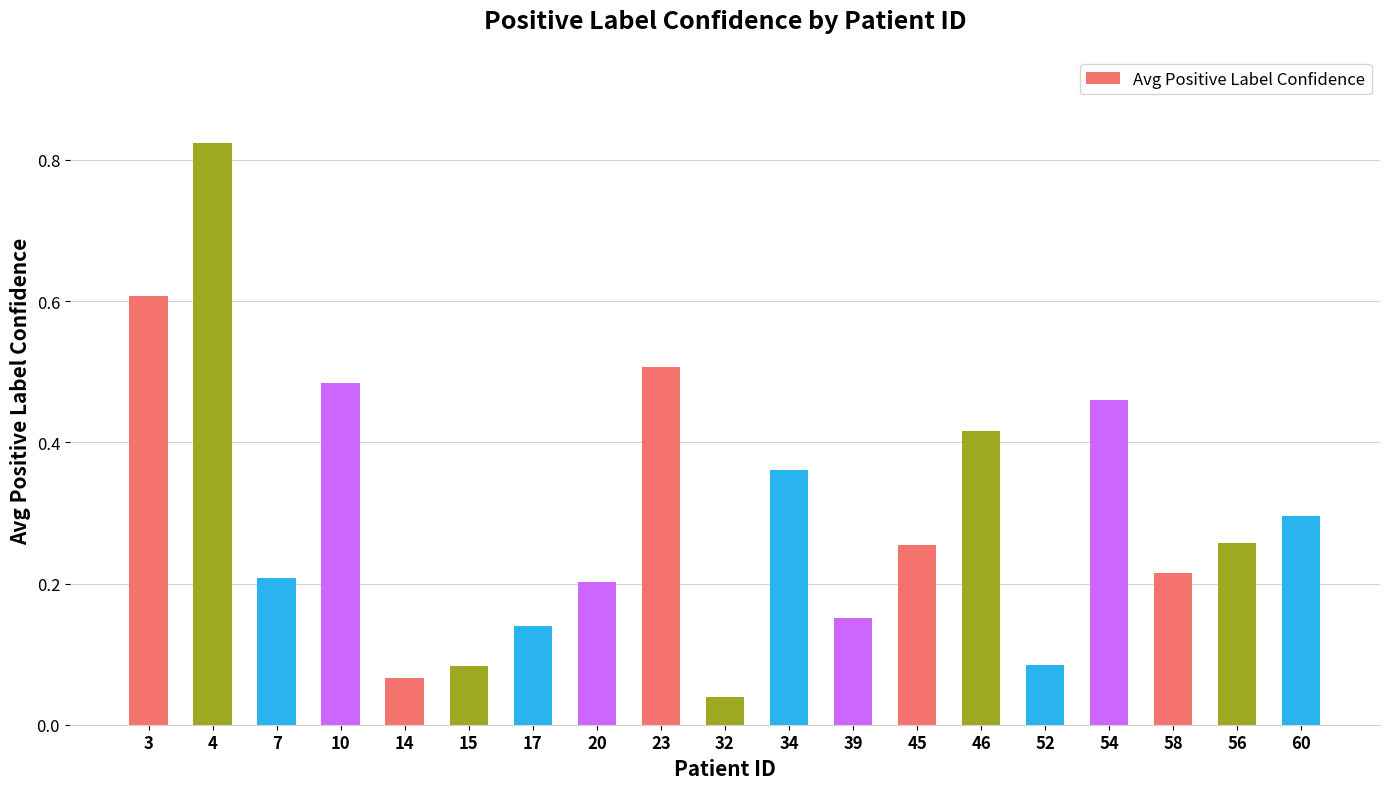

The chart shows a value of 0.2 at 7. True or false?

True